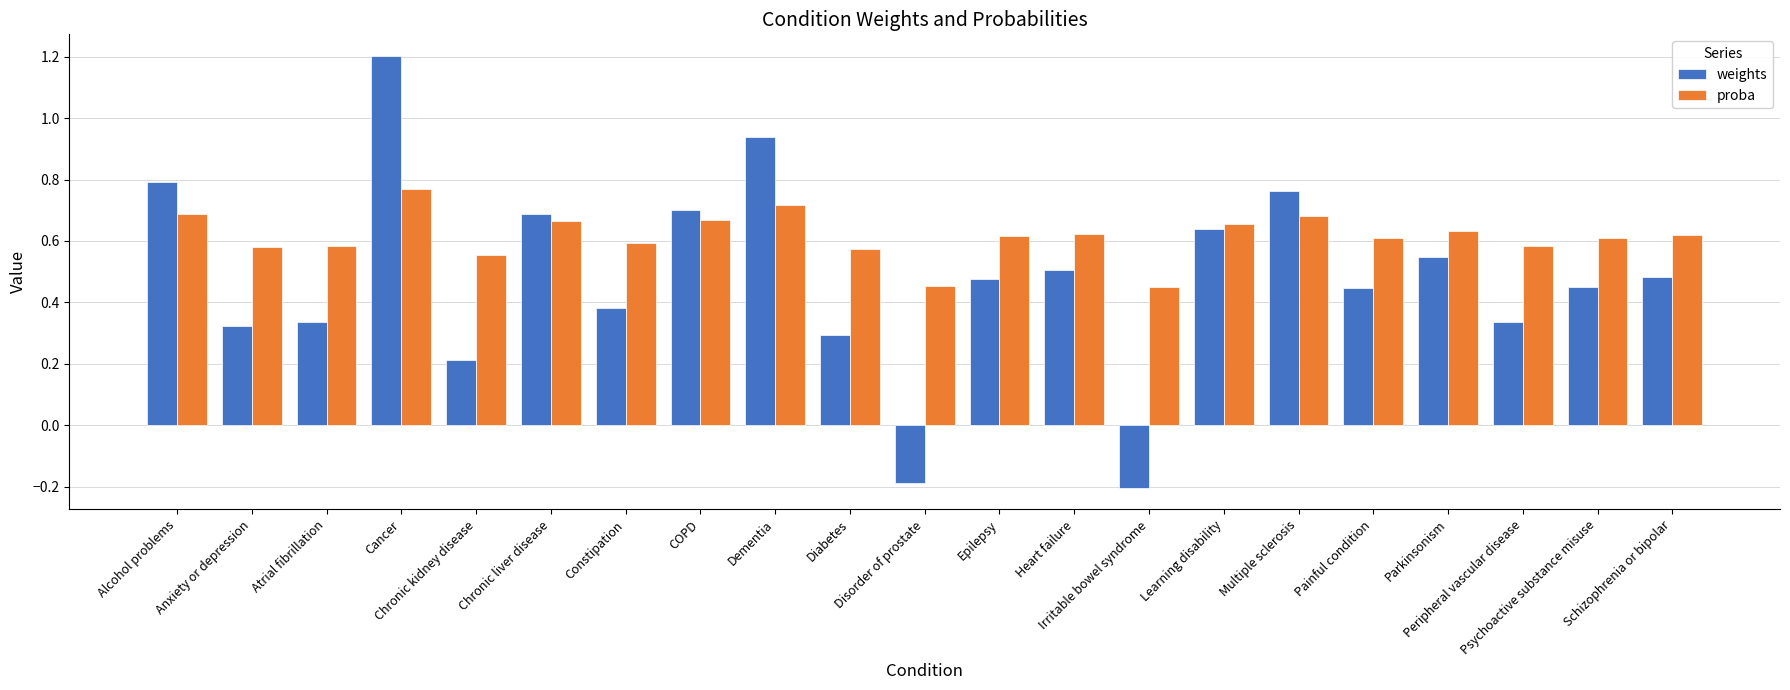

Rank the series by their maximum value, from lowest to highest.

proba, weights